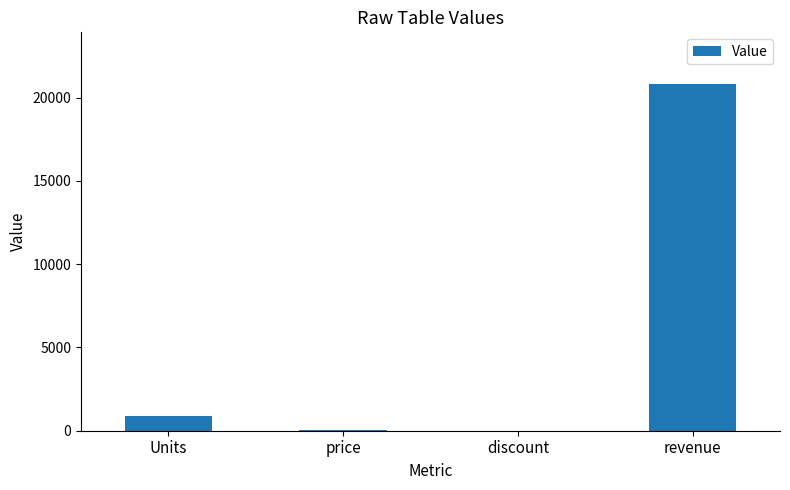

Where is the data nearest to the value 10400?

Units